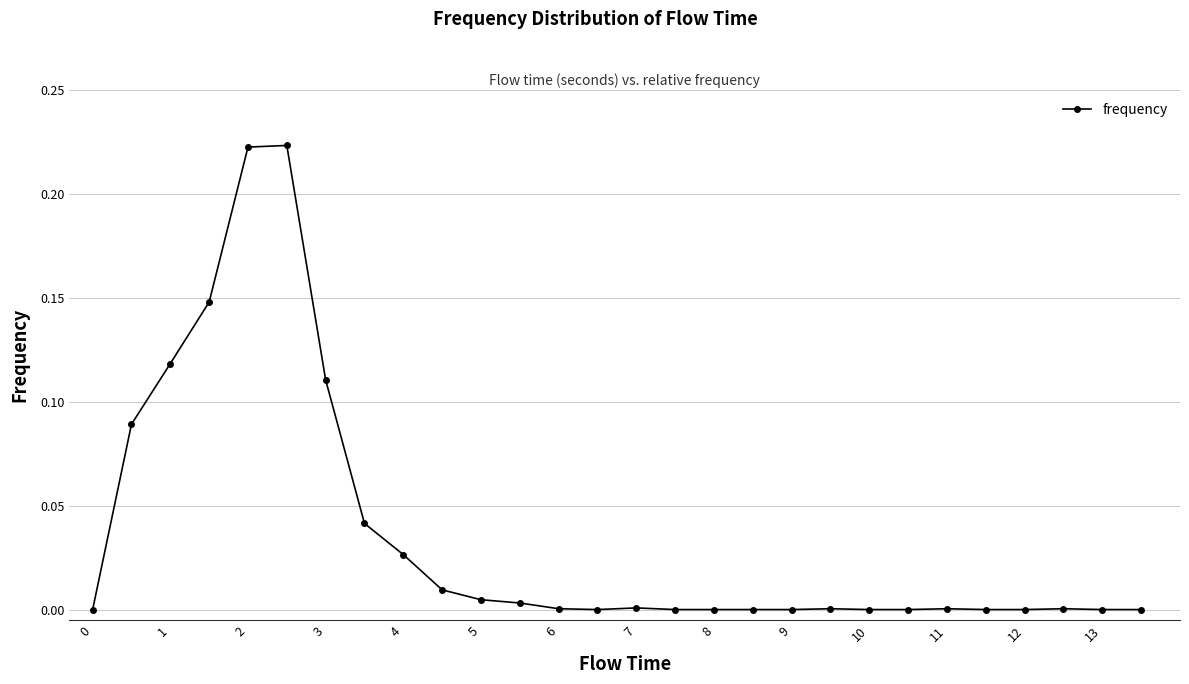

What is the sum of all values?

1.0